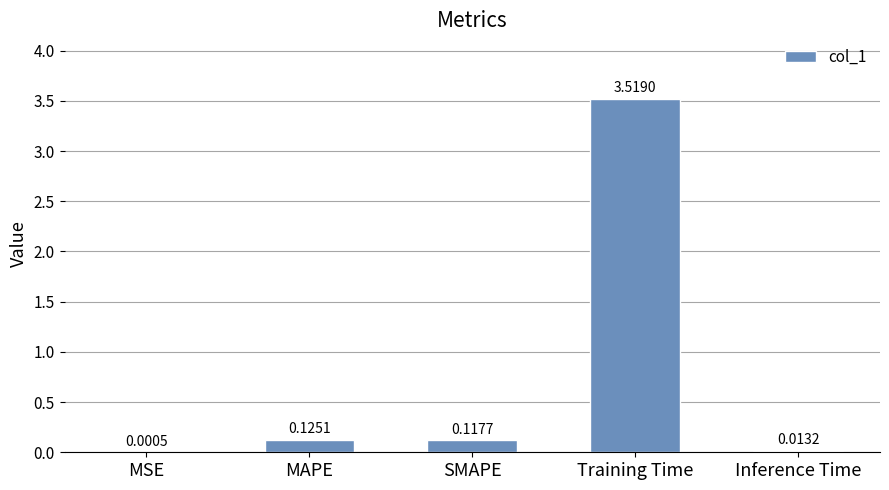

Are the bars horizontal?

No